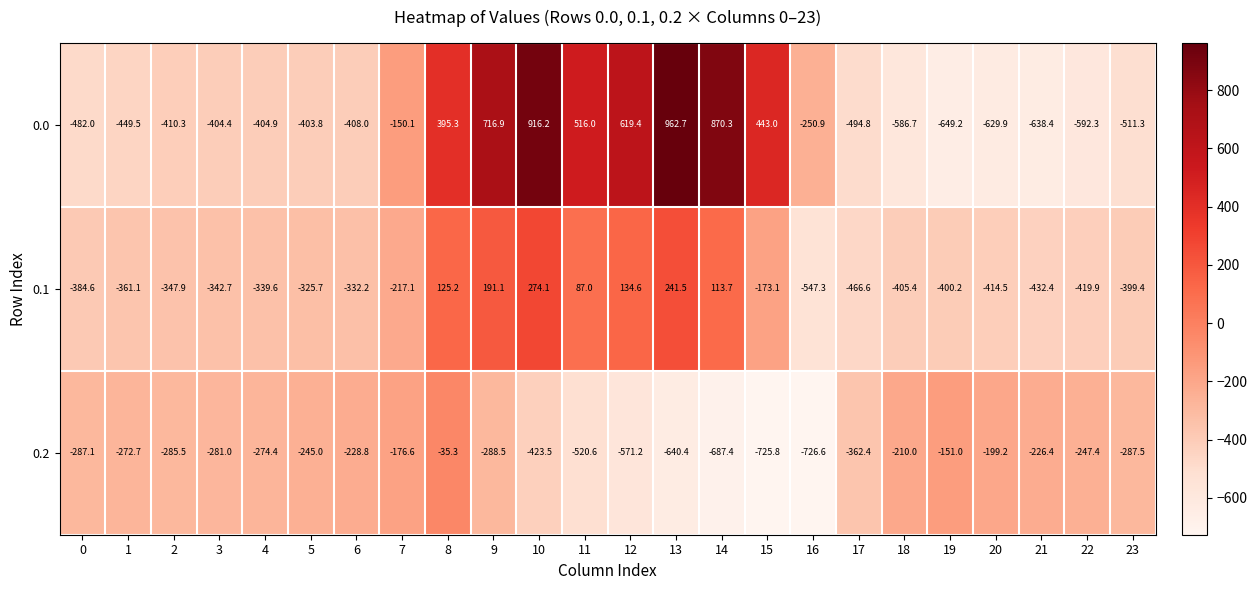

What is the minimum value shown in the chart?

-726.6